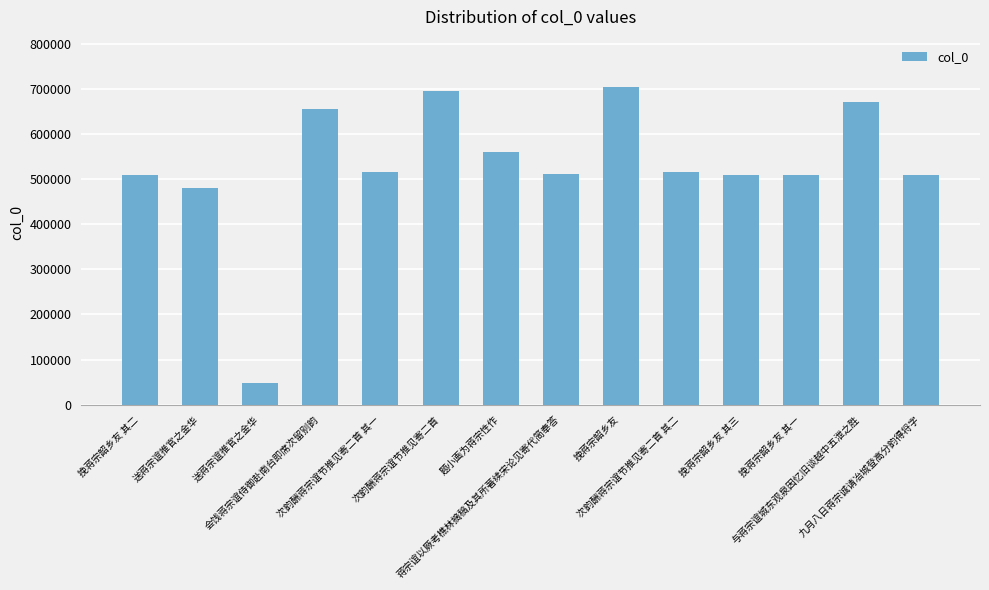

How many values are below 515946?

7